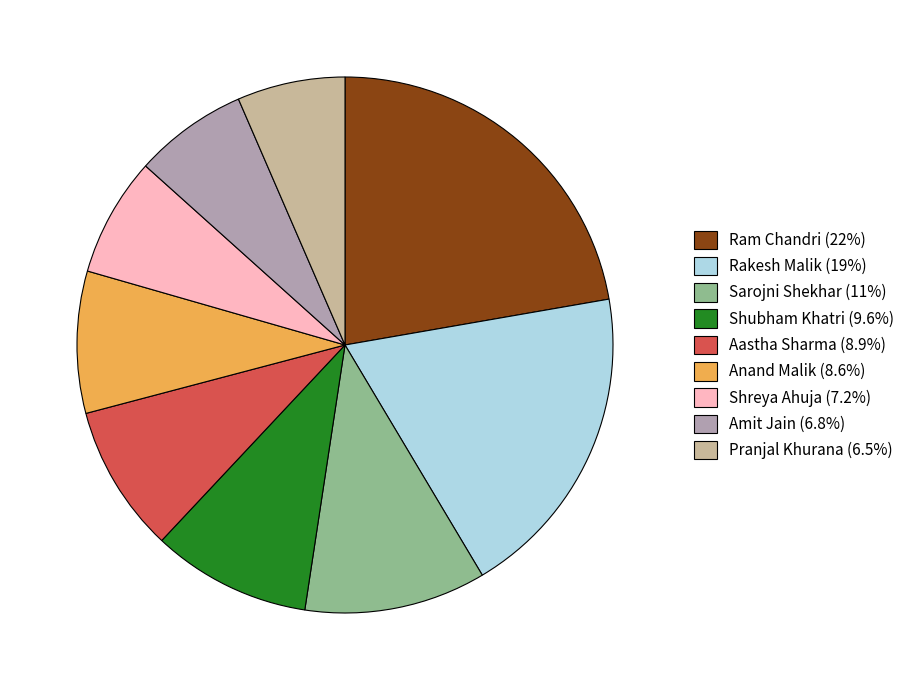

What is the ratio of the value at Anand Malik (8.6%) to the value at Amit Jain (6.8%)?

1.3